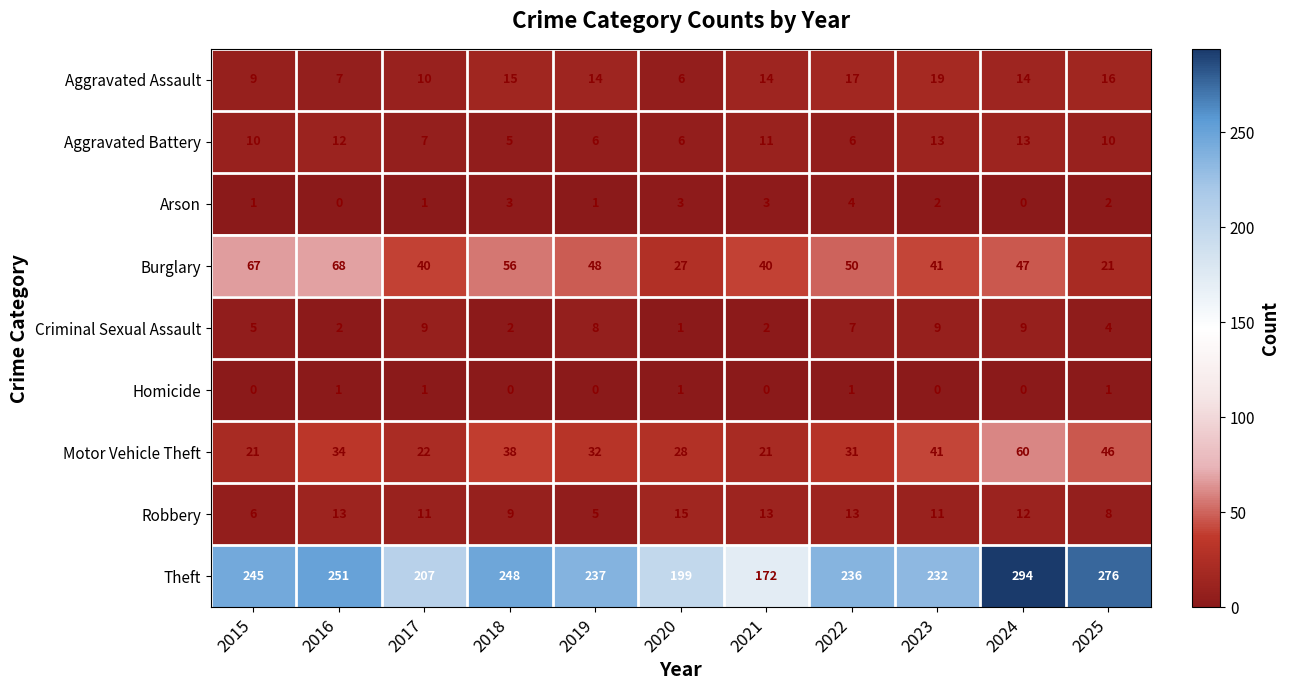

What is the highest value of the Burglary series?

68